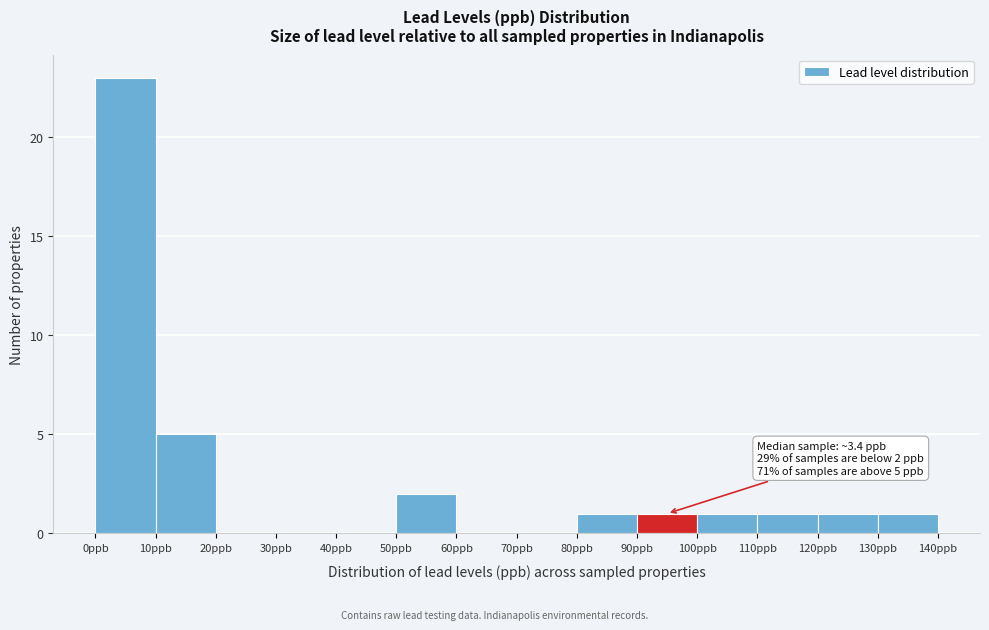

Over which range of the x-axis is the bar tallest?

0 to 10